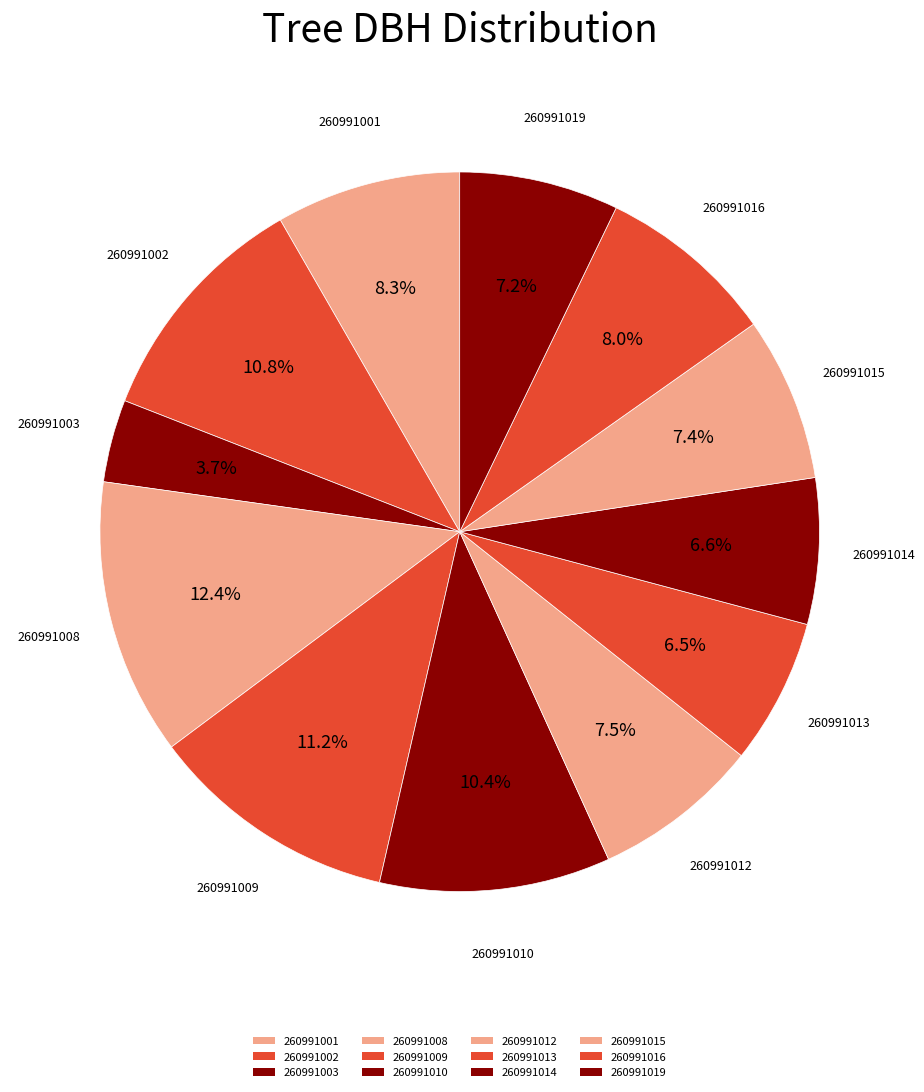

What percentage is NOT represented by 260991002?

89.2%